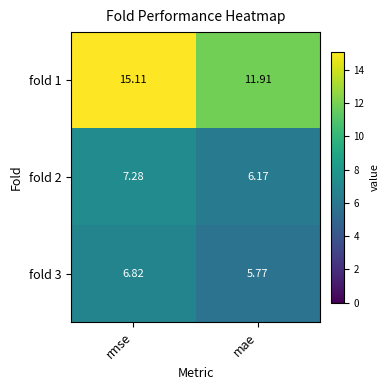

At which category is the sum across all series the highest?

rmse